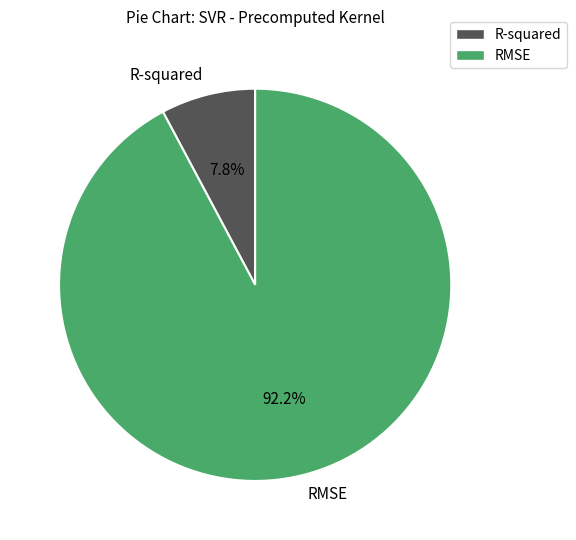

Count the number of slices in the pie.

2